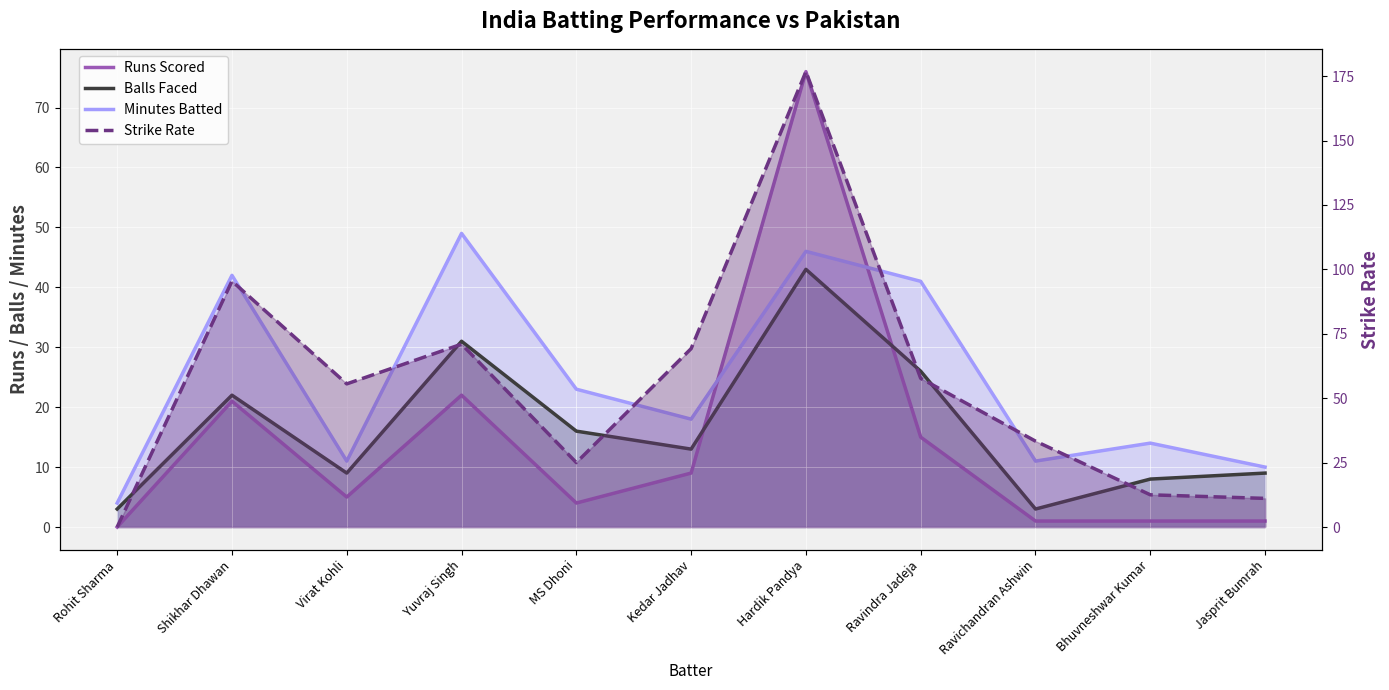

How many lines are shown in the chart?

4